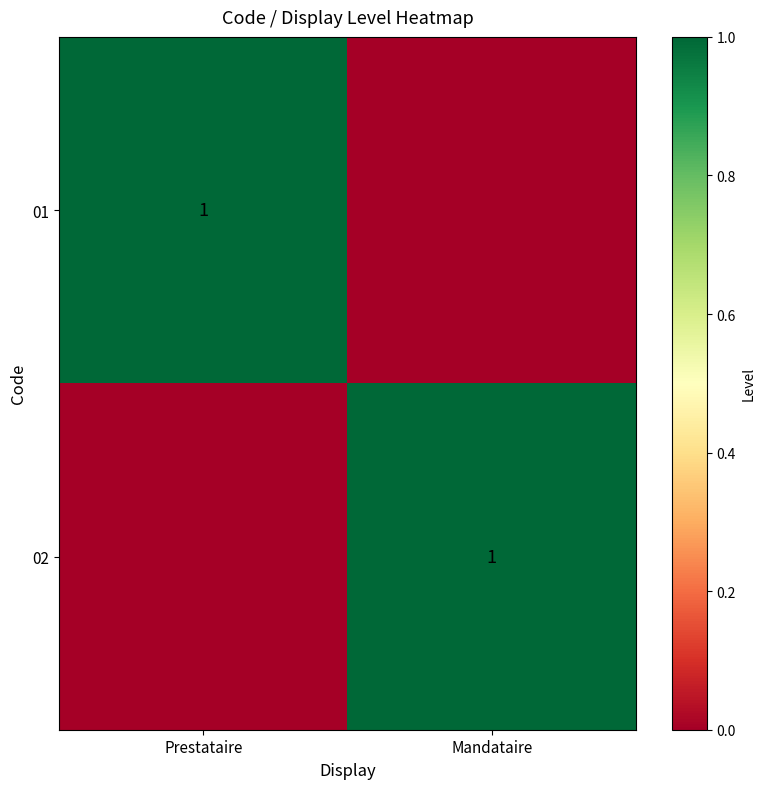

True or false: 02 has a value of 2 at Mandataire.

False